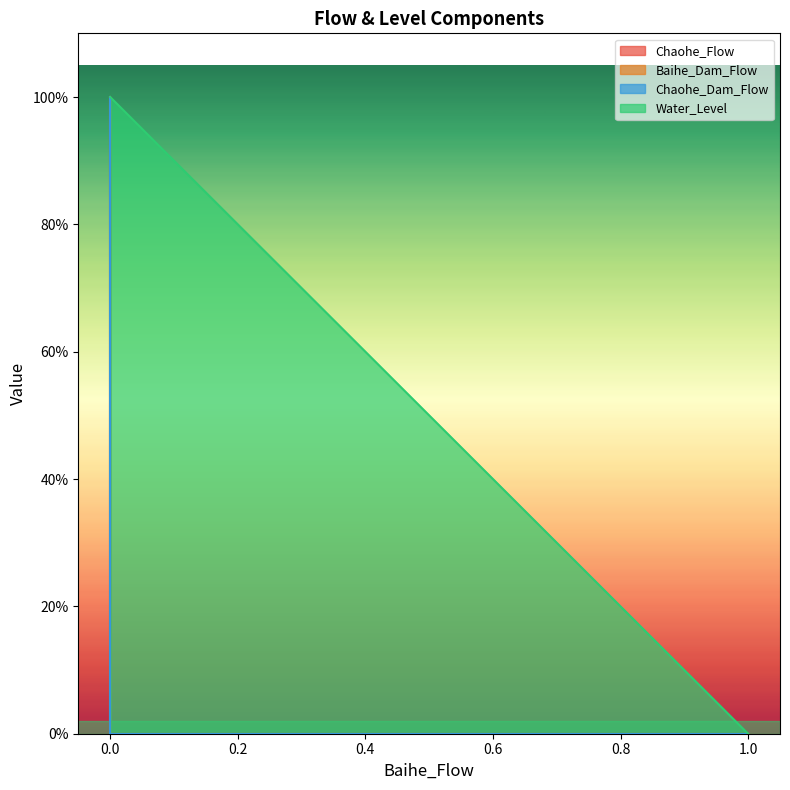

What is the sum of all Baihe_Dam_Flow values?

1